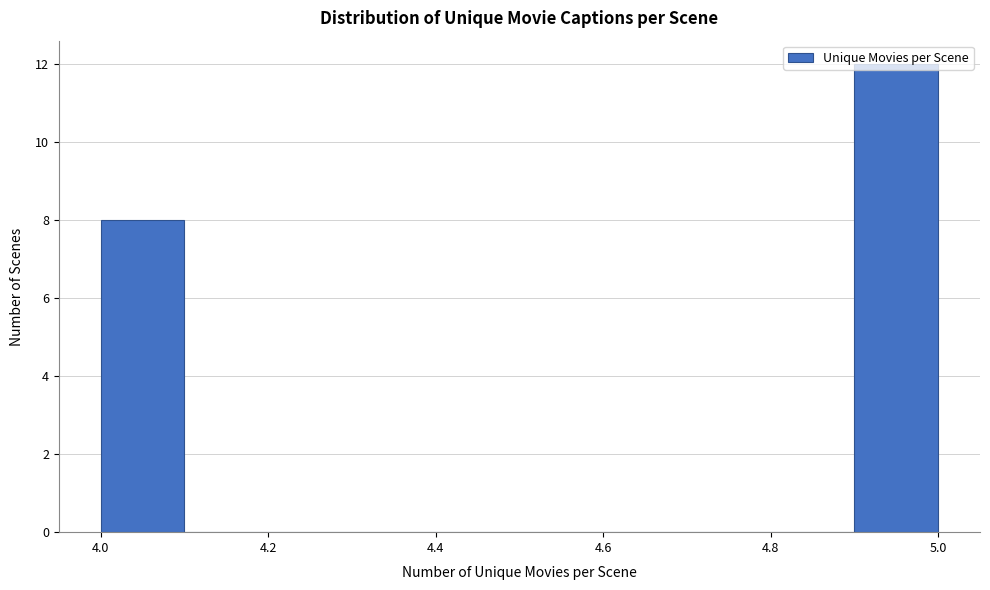

How tall is the bar that spans 4.0 to 4.1 on the x-axis? The values are not printed on the chart, so give them approximately, as read against the axis.

8